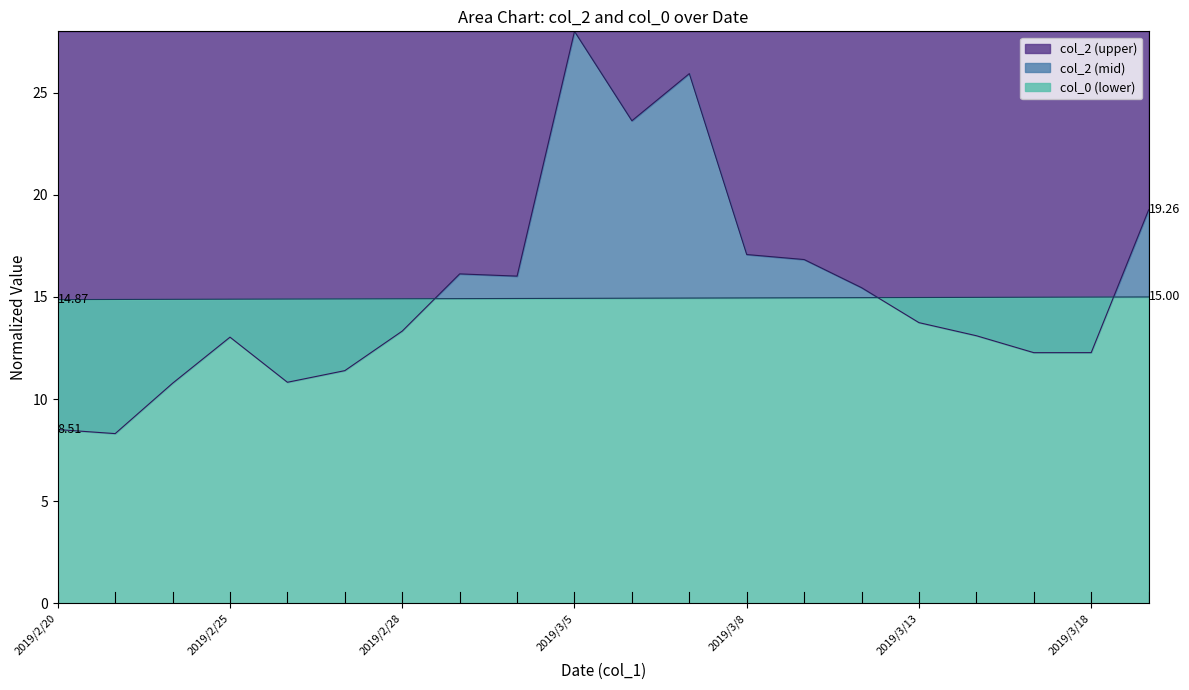

How many values in the col_2 series are below 13?

7